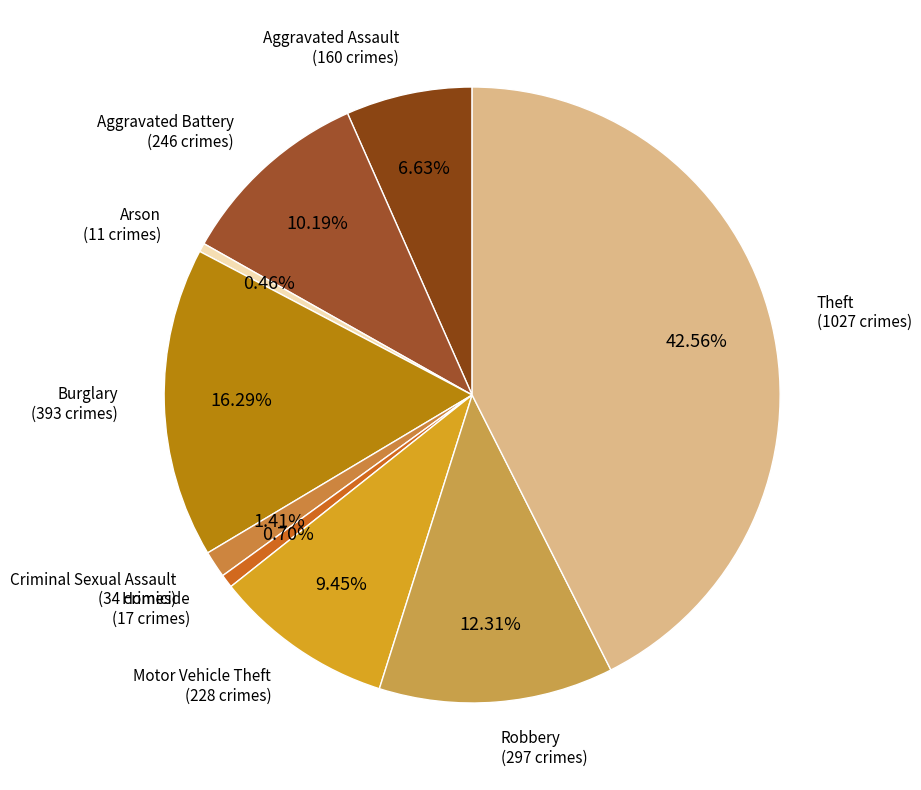

How much of the chart is everything except Arson?

99.5%